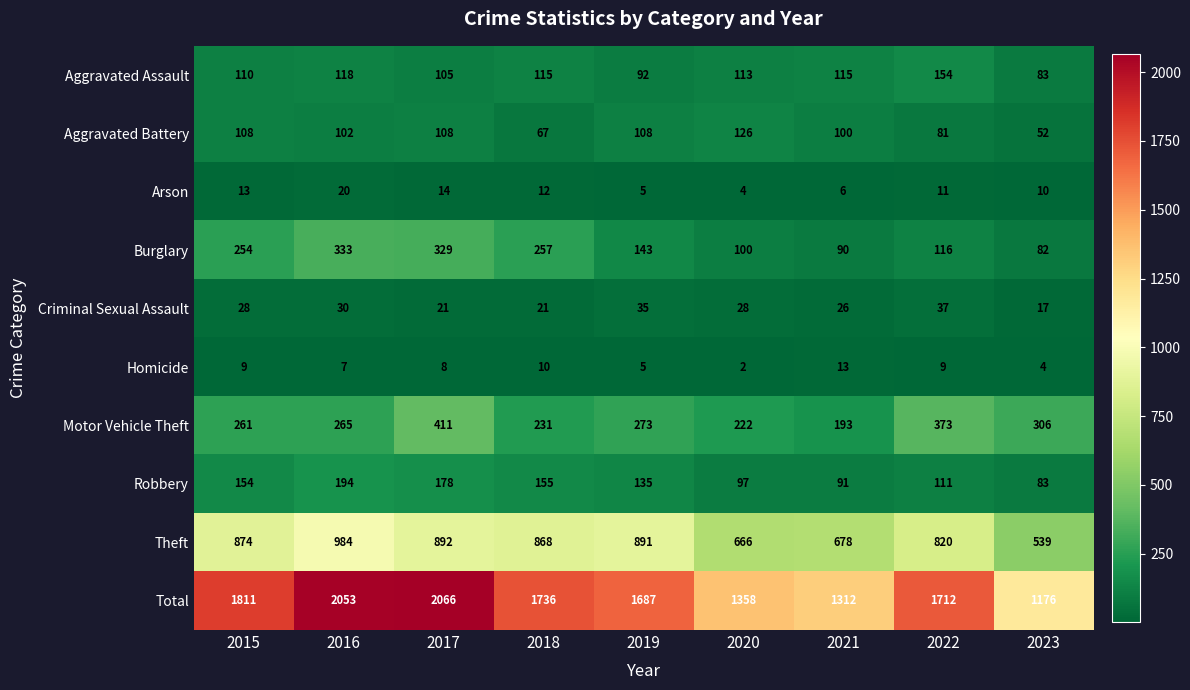

What is the approximate value of Total at 2017?

2066